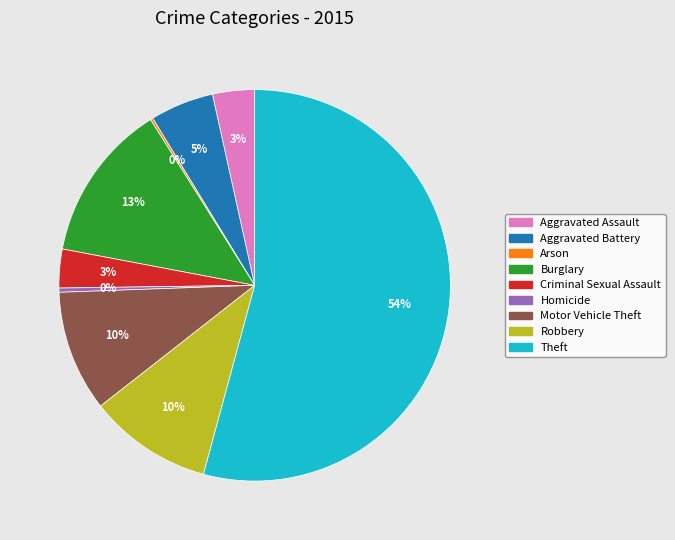

To the nearest percent, what portion does Robbery represent?

10%